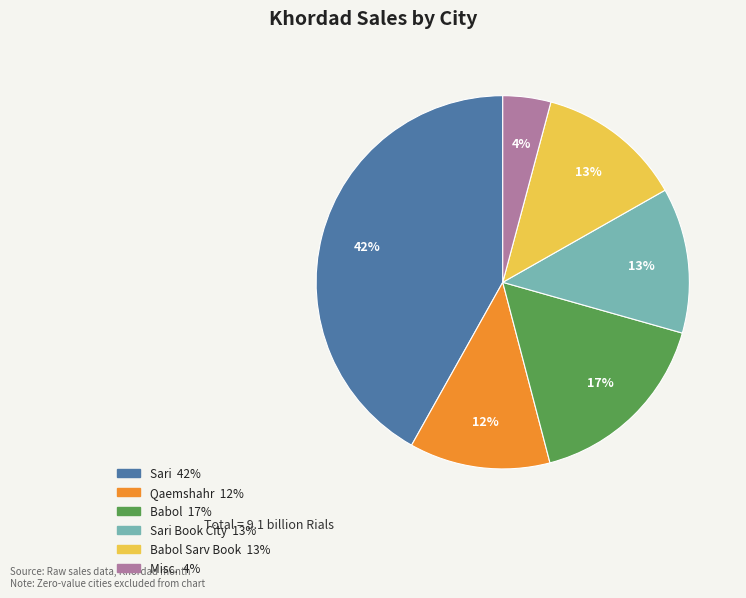

Is there a majority slice in this chart?

No